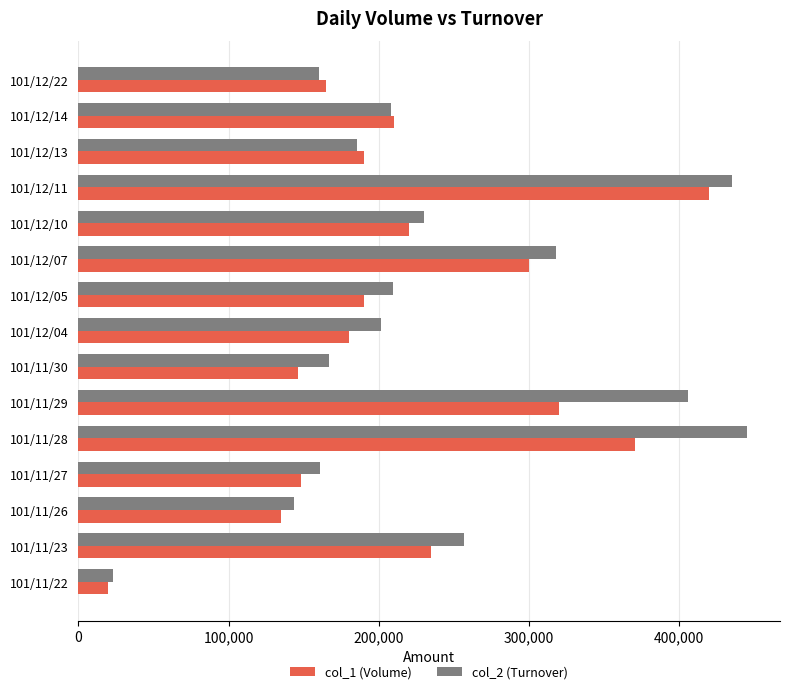

The value of col_2 (Turnover) at 101/12/22 is 110813. True or false?

False